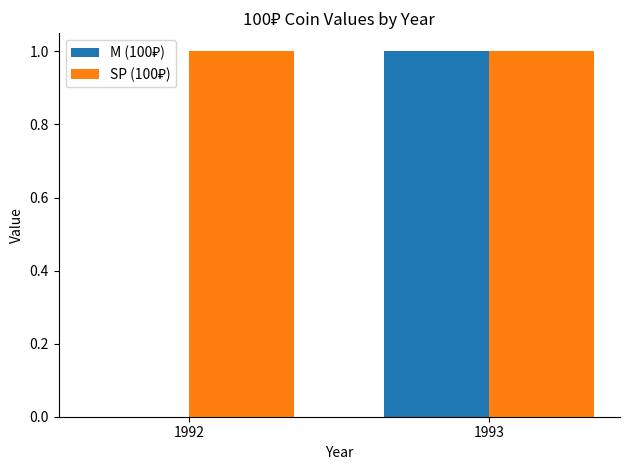

Which category has the highest value in the M (100₽) series?

1993